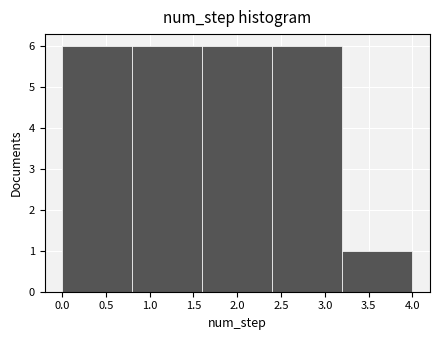

Reading left to right, list every bar in this chart as the range it spans on the x-axis followed by its height. The values are not printed on the chart, so give them approximately, as read against the axis.

0.0 to 0.8: 6
0.8 to 1.6: 6
1.6 to 2.4: 6
2.4 to 3.2: 6
3.2 to 4.0: 1